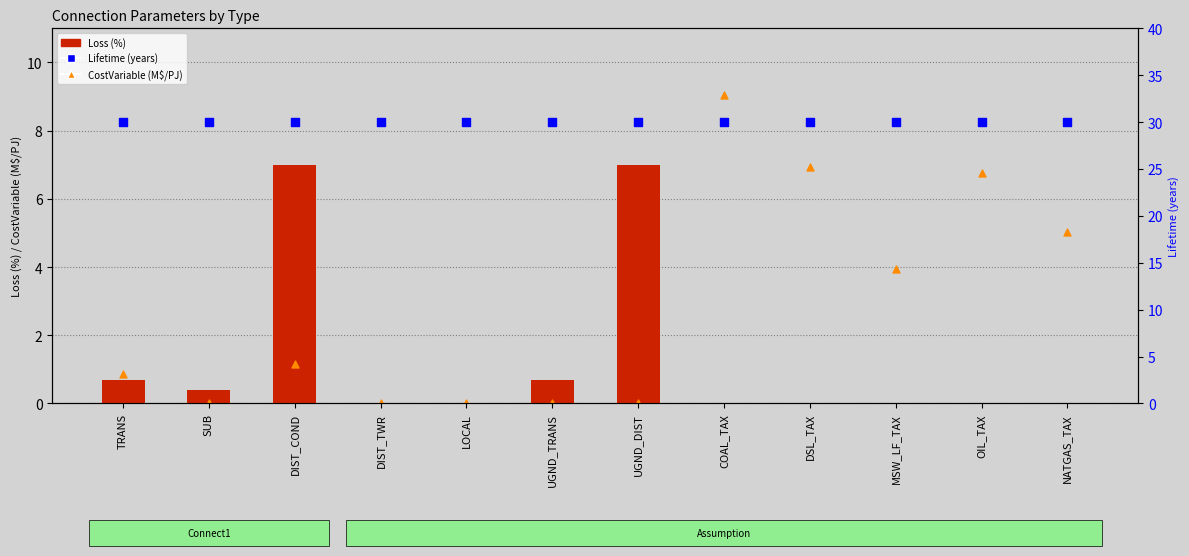

Is the value of CostVariable (M$/PJ) at OIL_TAX greater than the value of Lifetime (years) at NATGAS_TAX?

No